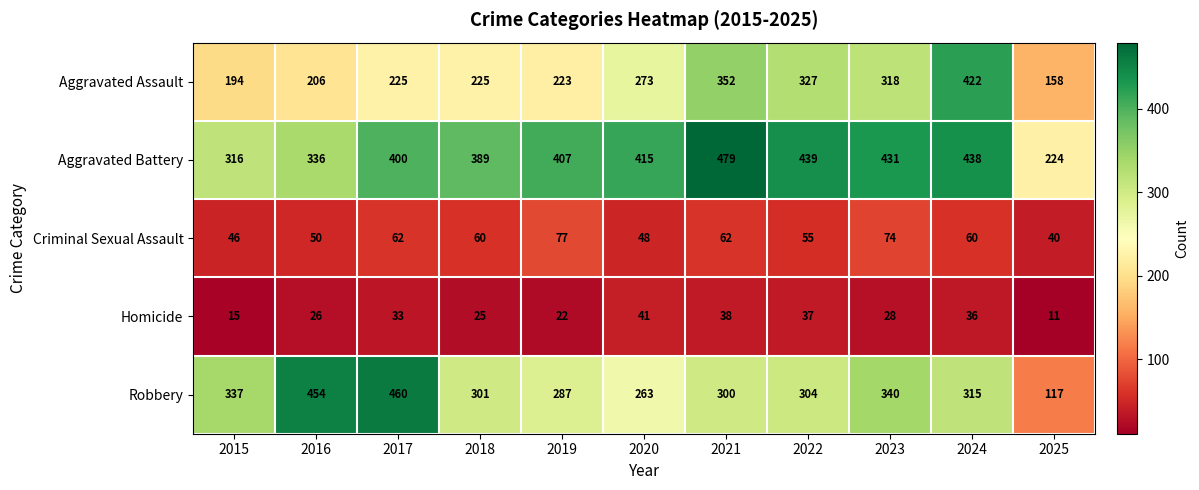

The Aggravated Battery series shows 336 at 2016. True or false?

True